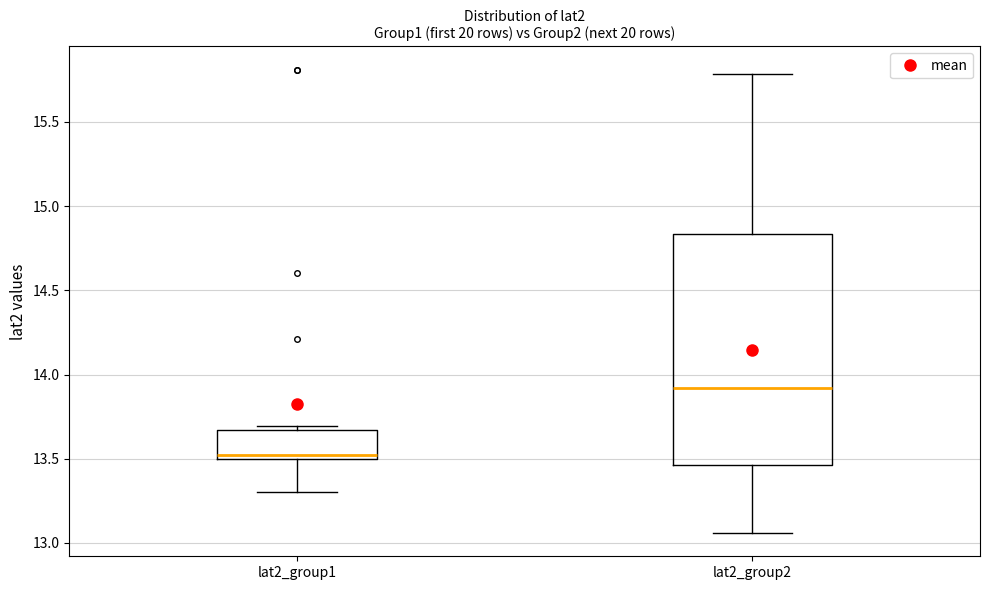

Reading left to right, read every box against the y-axis: the position of its median line, the range the box covers, and the ends of its whiskers. The values are not printed on the chart, so give them approximately, as read against the axis.

lat2_group1: median 13.50 (just above the box's lower edge), box 13.50 to 13.65, whiskers 13.30 to 13.70
lat2_group2: median 13.90, box 13.45 to 14.85, whiskers 13.05 to 15.80